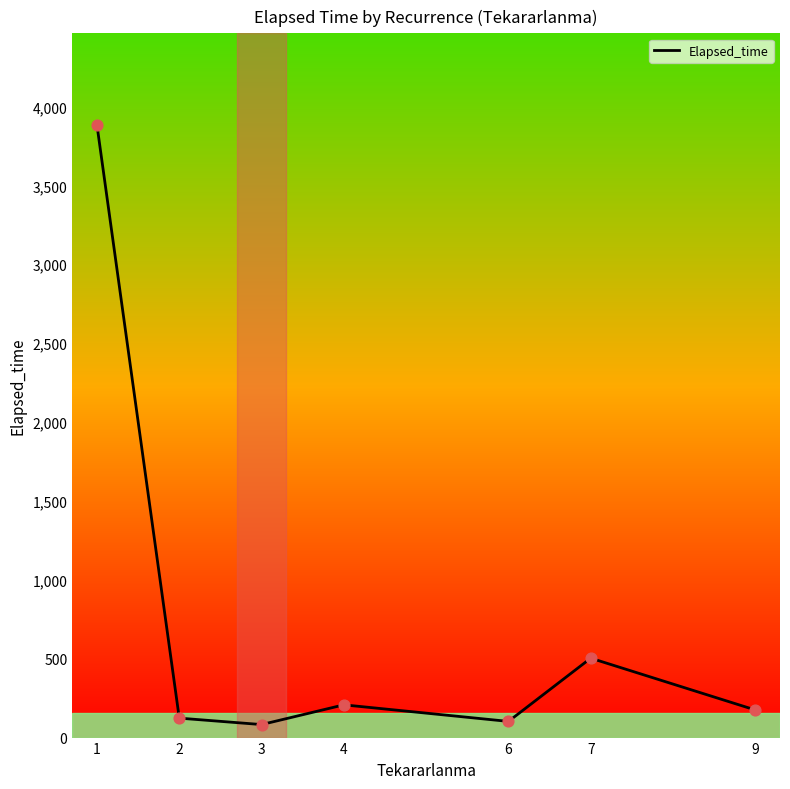

Which has a higher value, 4 or 6?

4